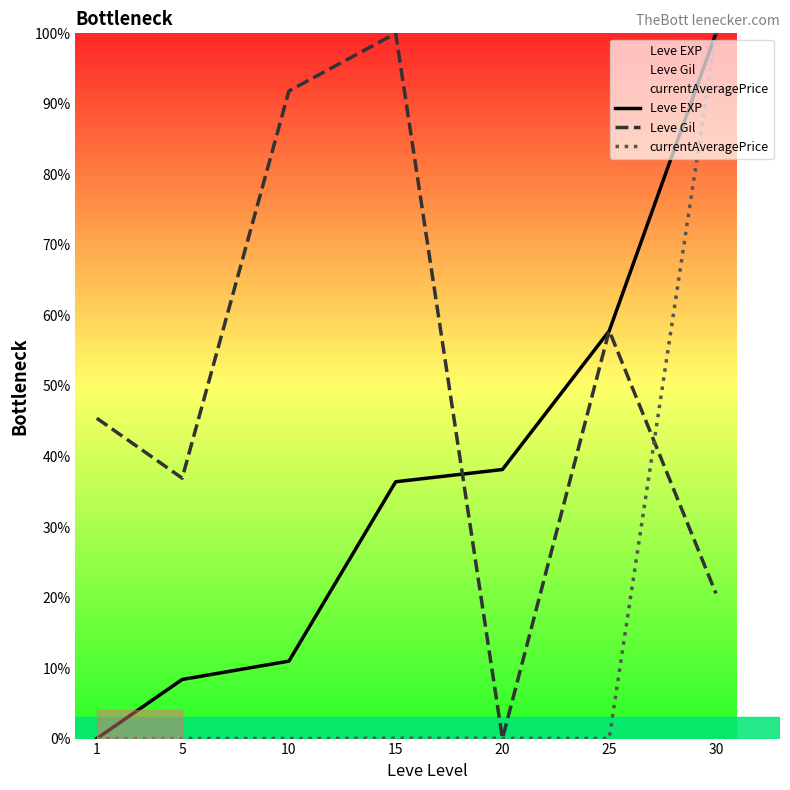

What are all the series names shown in the legend?

Leve EXP, Leve Gil, currentAveragePrice